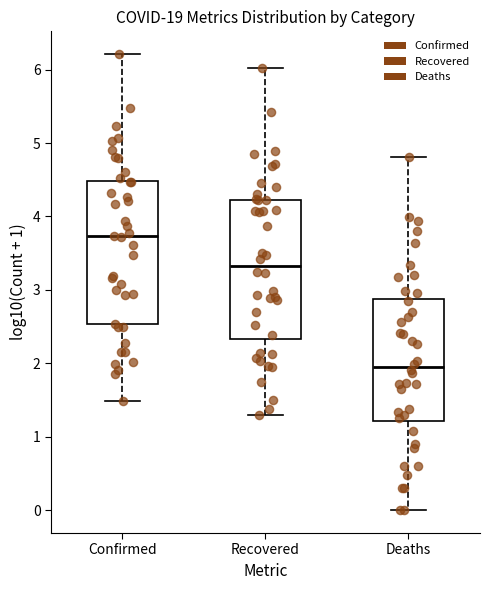

Which box's median line is the highest?

Confirmed